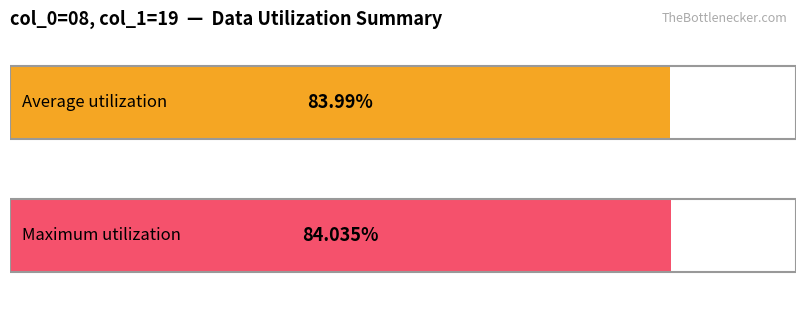

Which series has the largest total across all categories?

Maximum utilization